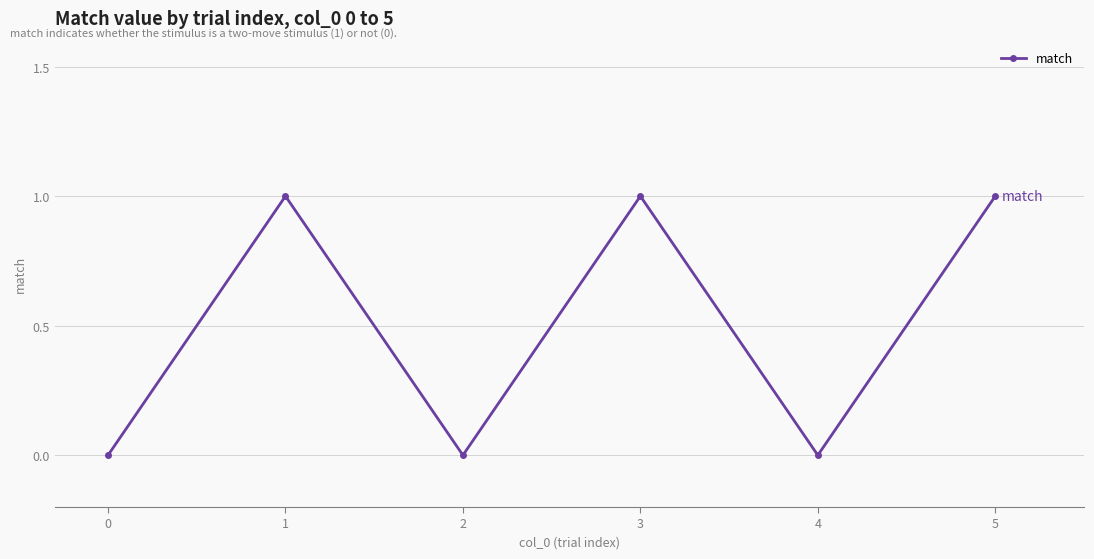

Reading right to left, what are all the values shown in this chart?

5=1	4=0	3=1	2=0	1=1	0=0